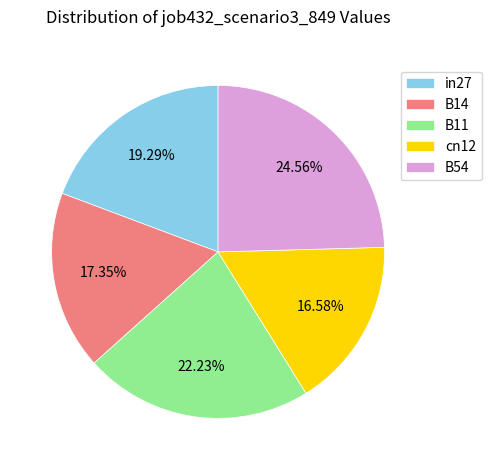

Does cn12 account for over 50% of the chart?

No